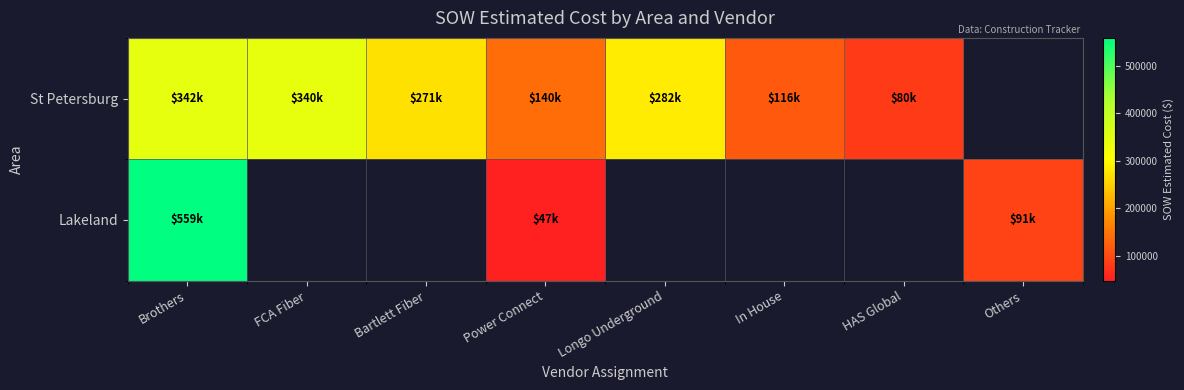

What is the minimum value shown in the chart?

47461.5